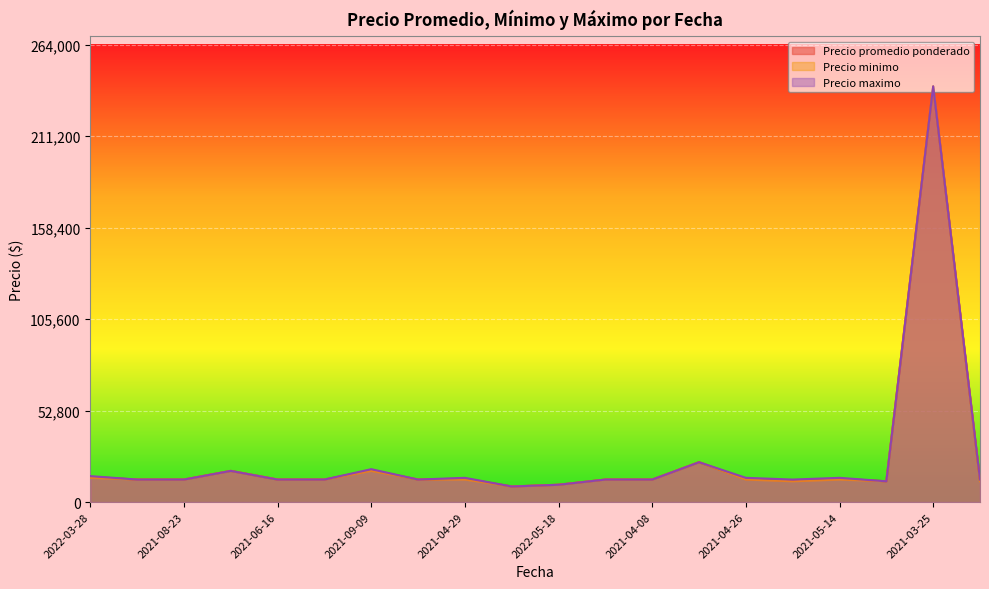

How many data points does each series have?

20